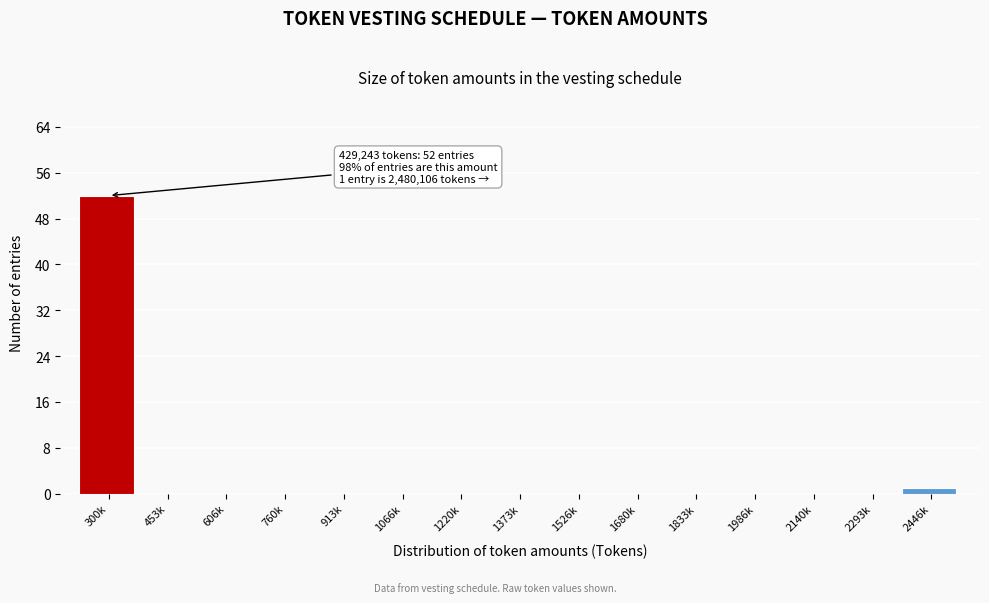

Reading right to left, extract all data points from this chart.

2446k=1	2293k=0	2140k=0	1986k=0	1833k=0	1680k=0	1526k=0	1373k=0	1220k=0	1066k=0	913k=0	760k=0	606k=0	453k=0	300k=52